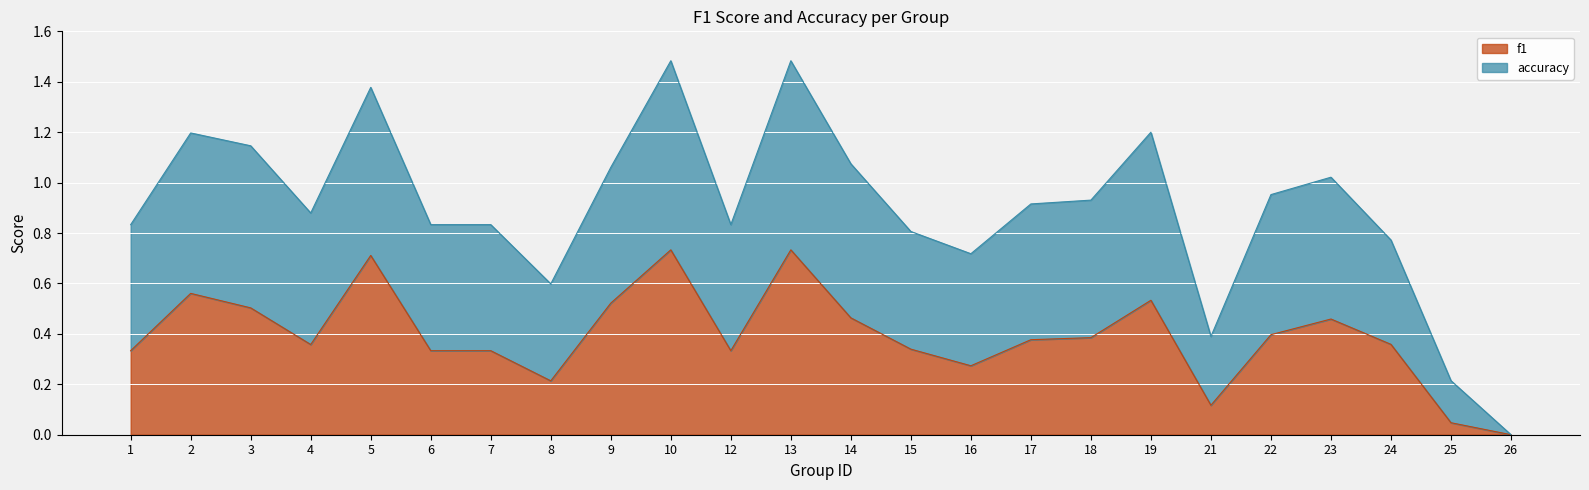

Reading right to left, extract all data points from this chart.

f1: 0.0	0.0	0.4	0.5	0.4	0.1	0.5	0.4	0.4	0.3	0.3	0.5	0.7	0.3	0.7	0.5	0.2	0.3	0.3	0.7	0.4	0.5	0.6	0.3
accuracy: 0.0	0.2	0.8	1.0	1.0	0.4	1.2	0.9	0.9	0.7	0.8	1.1	1.5	0.8	1.5	1.1	0.6	0.8	0.8	1.4	0.9	1.1	1.2	0.8